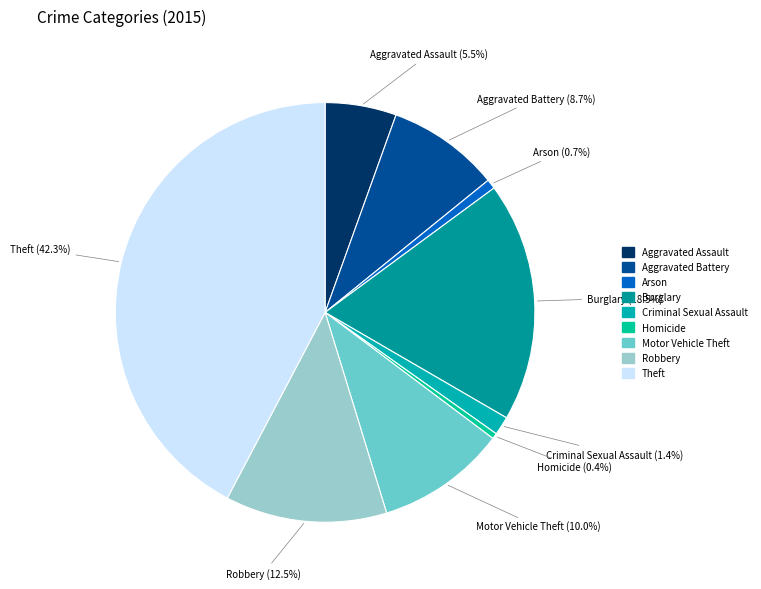

Which has a higher value, Aggravated Assault or Arson?

Aggravated Assault